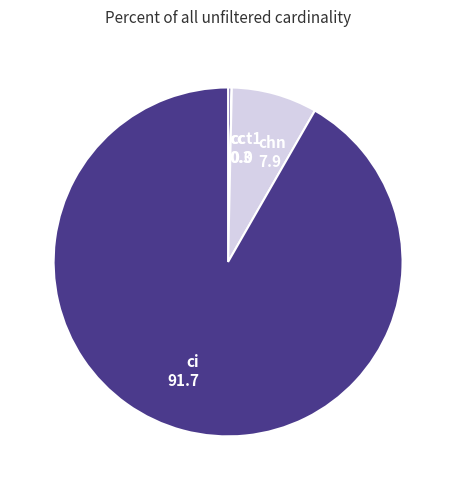

What is the ratio of the value at ci to the value at cc?

268.3